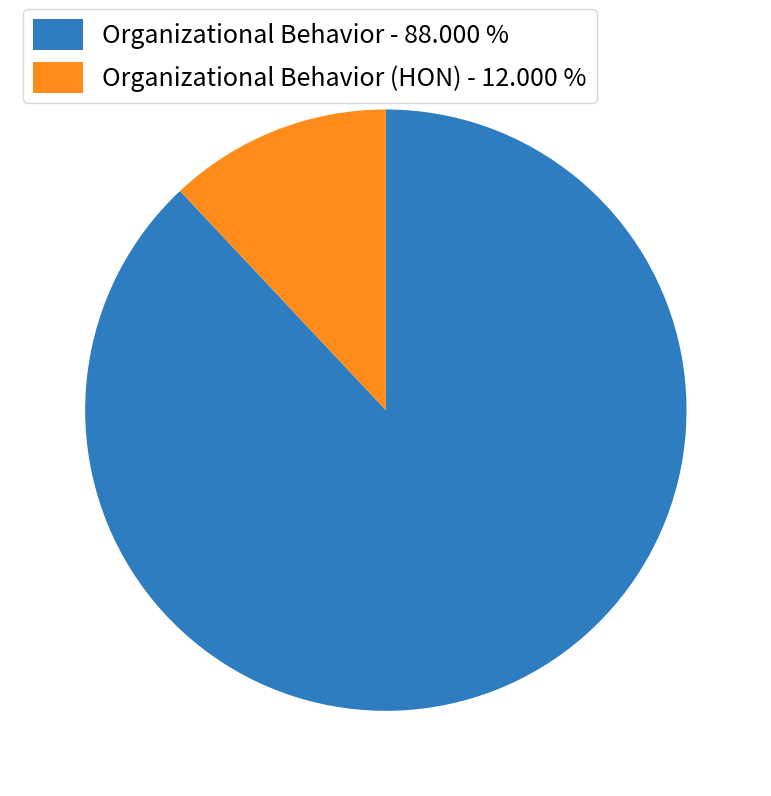

Is the sum of Organizational Behavior (HON) - 12.000 % and Organizational Behavior - 88.000 % greater than half?

Yes